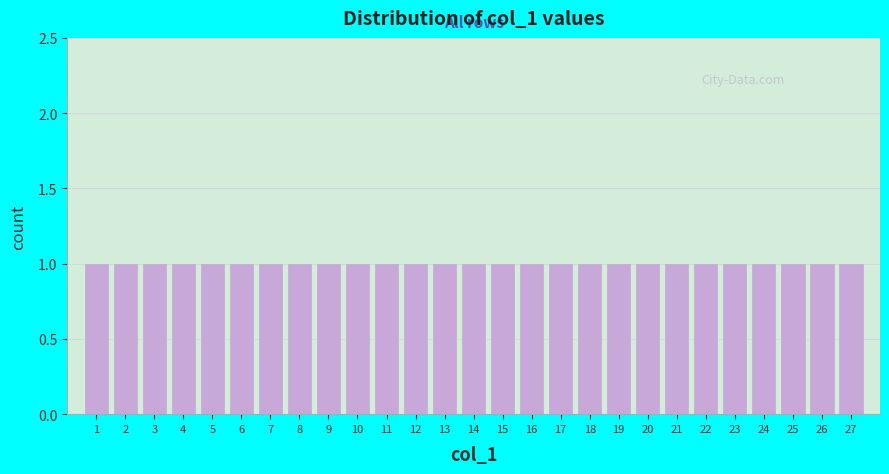

Reading left to right, transcribe this chart: for each bar, give the range it covers on the x-axis and its height. The values are not printed on the chart, so give them approximately, as read against the axis.

0.5 to 1.5: 1
1.5 to 2.5: 1
2.5 to 3.5: 1
3.5 to 4.5: 1
4.5 to 5.5: 1
5.5 to 6.5: 1
6.5 to 7.5: 1
7.5 to 8.5: 1
8.5 to 9.5: 1
9.5 to 10.5: 1
10.5 to 11.5: 1
11.5 to 12.5: 1
12.5 to 13.5: 1
13.5 to 14.5: 1
14.5 to 15.5: 1
15.5 to 16.5: 1
16.5 to 17.5: 1
17.5 to 18.5: 1
18.5 to 19.5: 1
19.5 to 20.5: 1
20.5 to 21.5: 1
21.5 to 22.5: 1
22.5 to 23.5: 1
23.5 to 24.5: 1
24.5 to 25.5: 1
25.5 to 26.5: 1
26.5 to 27.5: 1